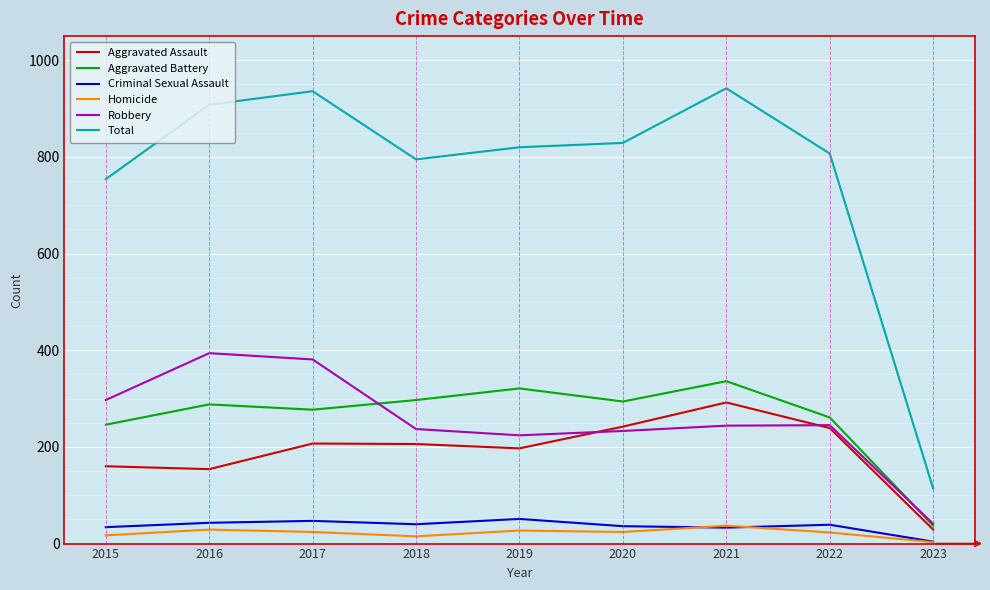

Which category has the lowest value across all series?

2023